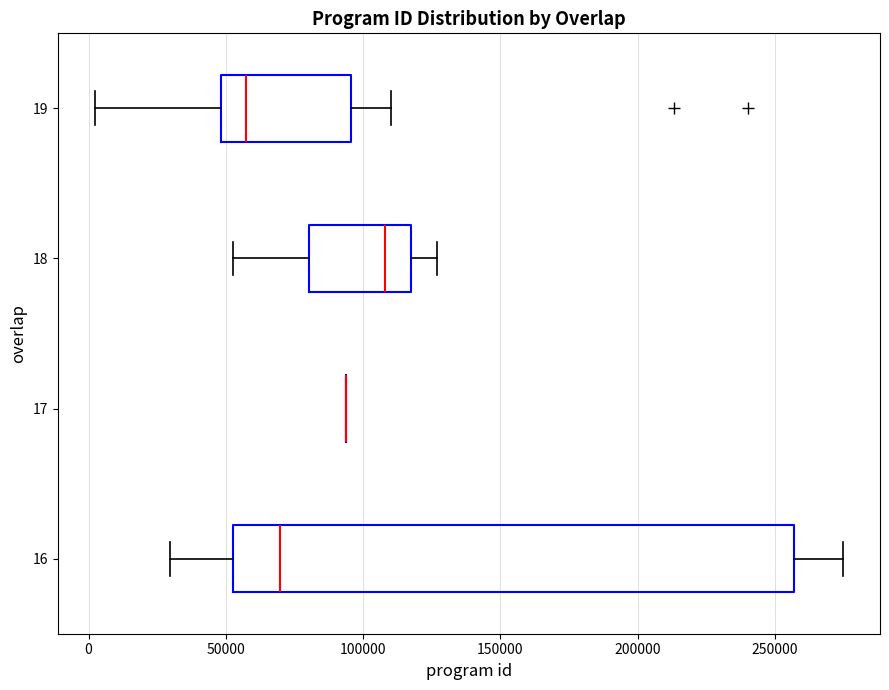

Where is the right edge of the box at y = 16 on the x-axis? The values are not printed on the chart, so give them approximately, as read against the axis.

255000